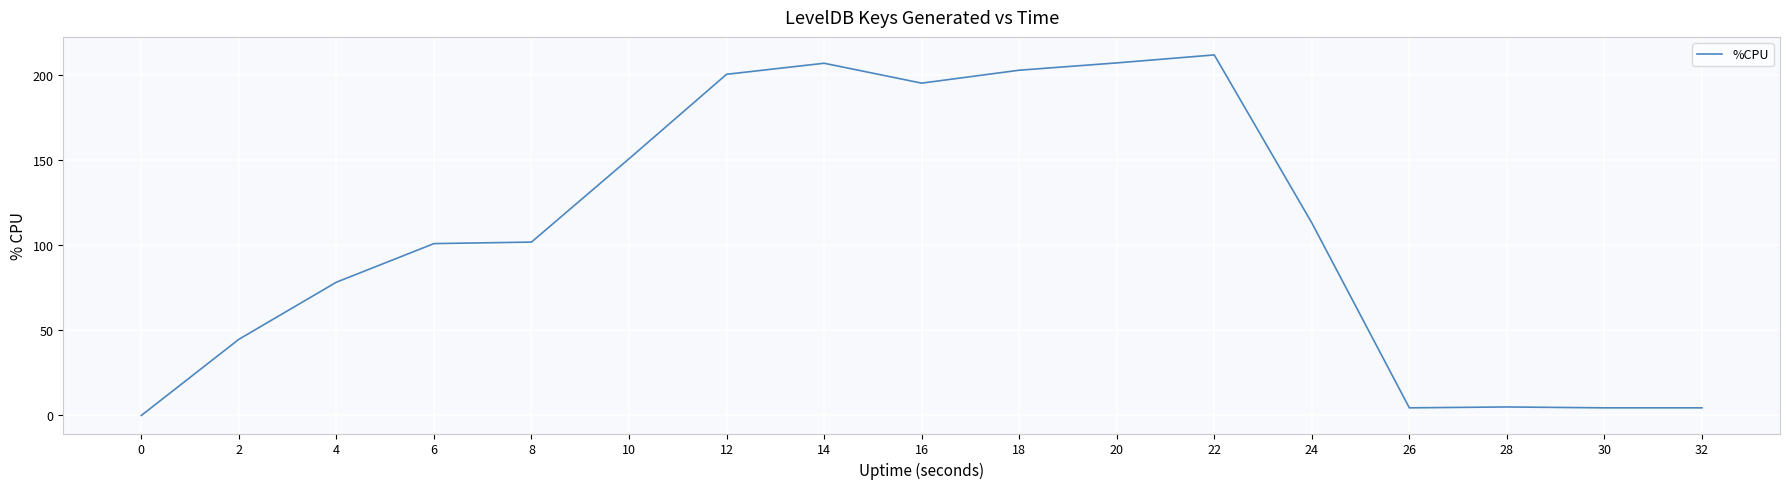

How many values are above zero?

16